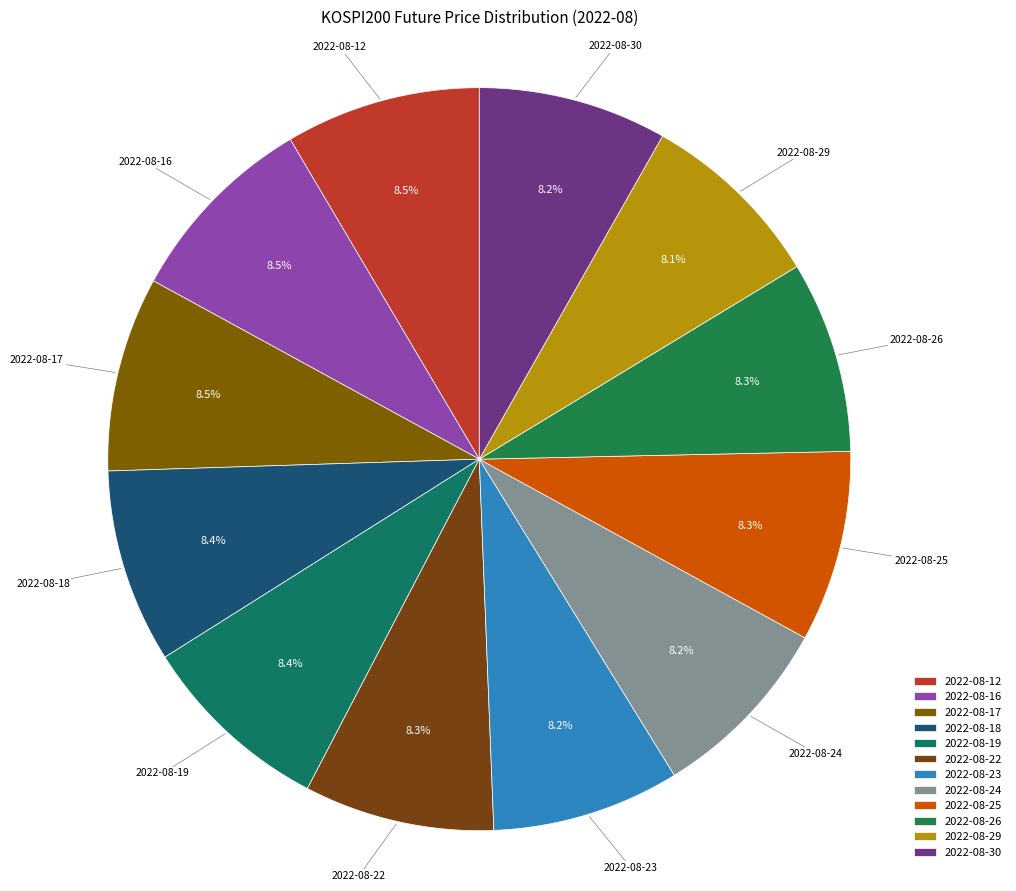

What is the ratio of the value at 2022-08-29 to the value at 2022-08-22?

1.0